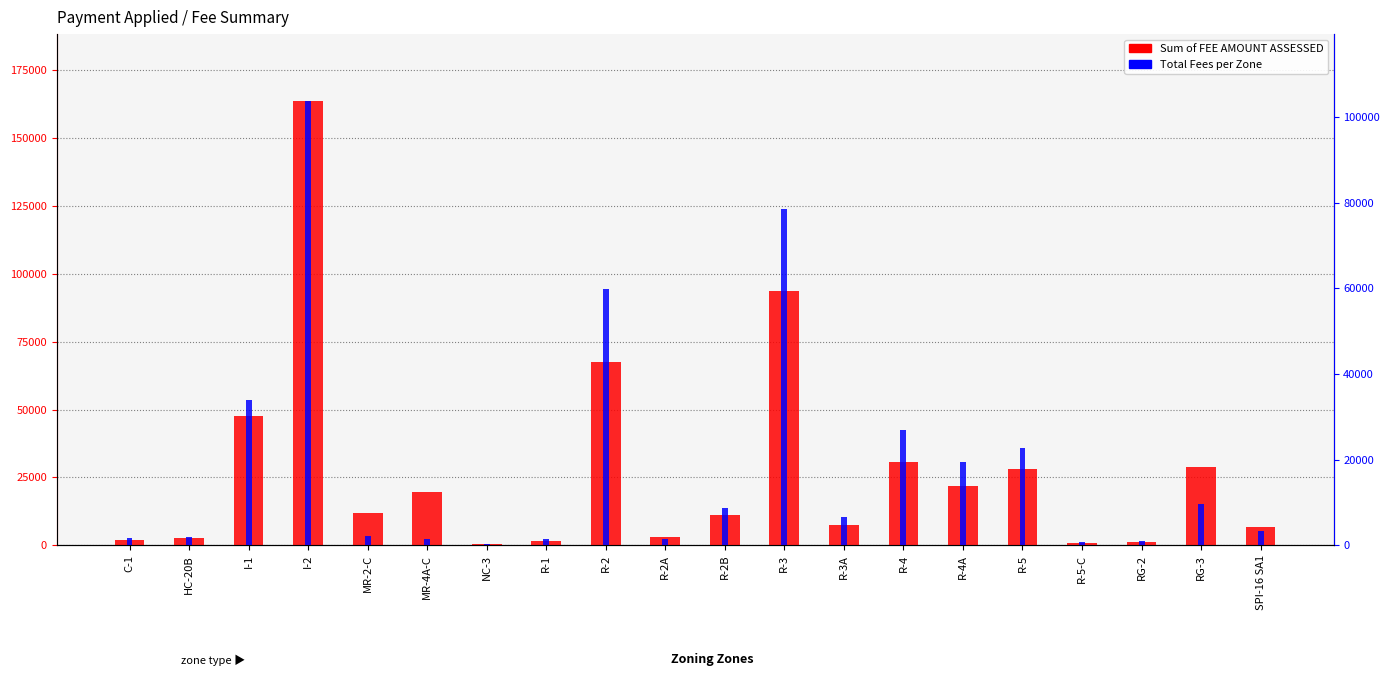

The value of Sum of FEE AMOUNT ASSESSED at R-5 is 39840. True or false?

False